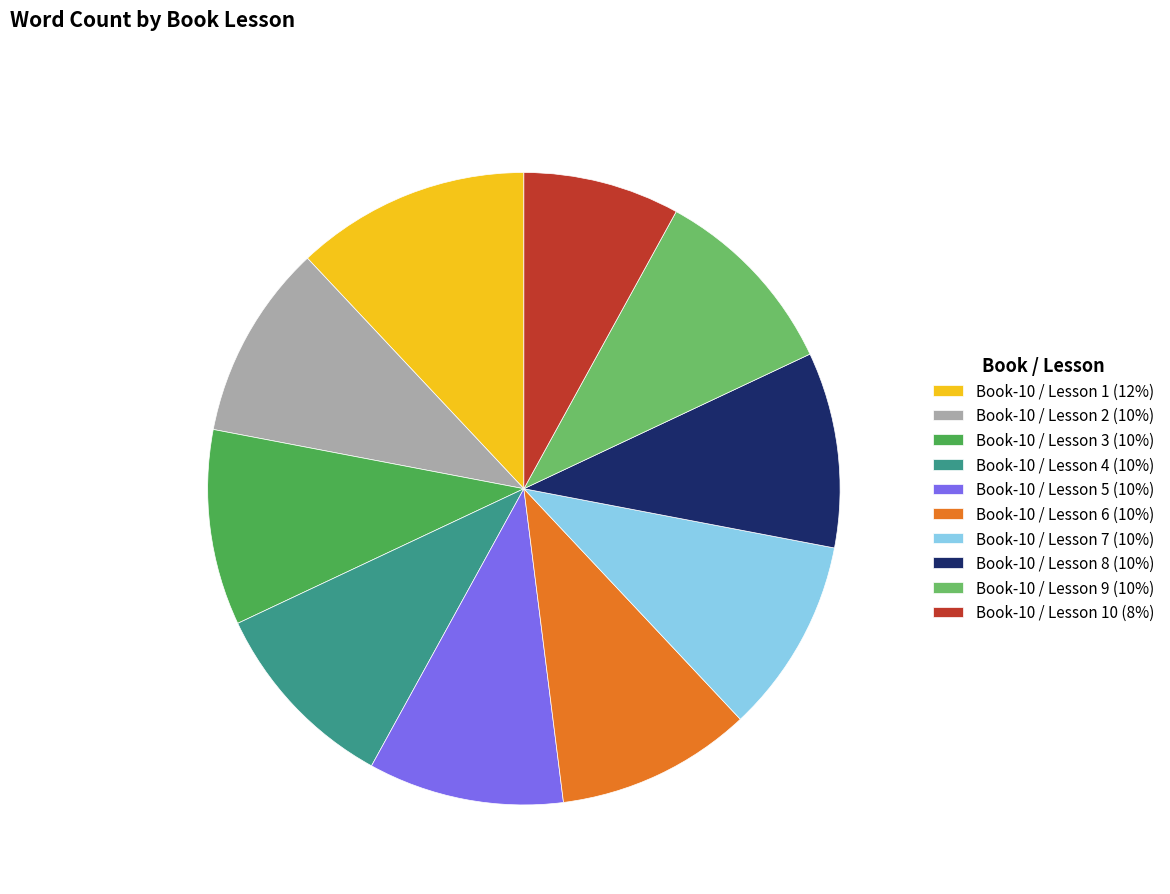

Do Book-10 / Lesson 5 (10%) and Book-10 / Lesson 2 (10%) together represent more than half of the pie?

No